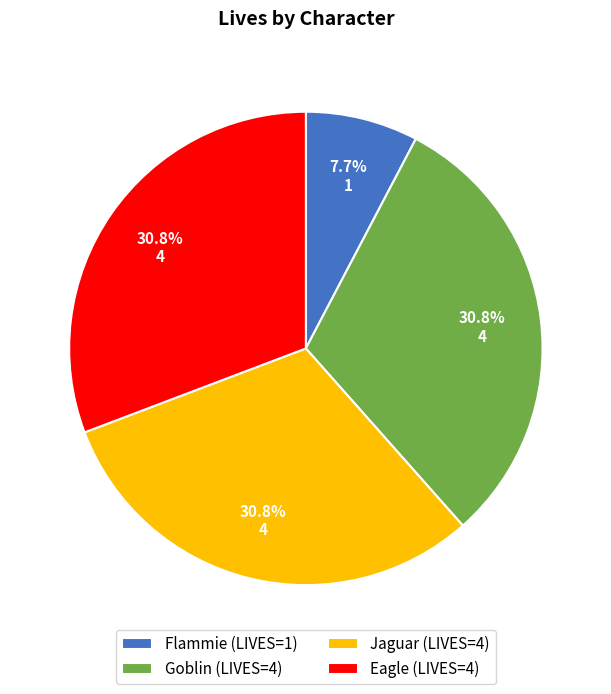

What is the smallest slice in the pie chart?

Flammie